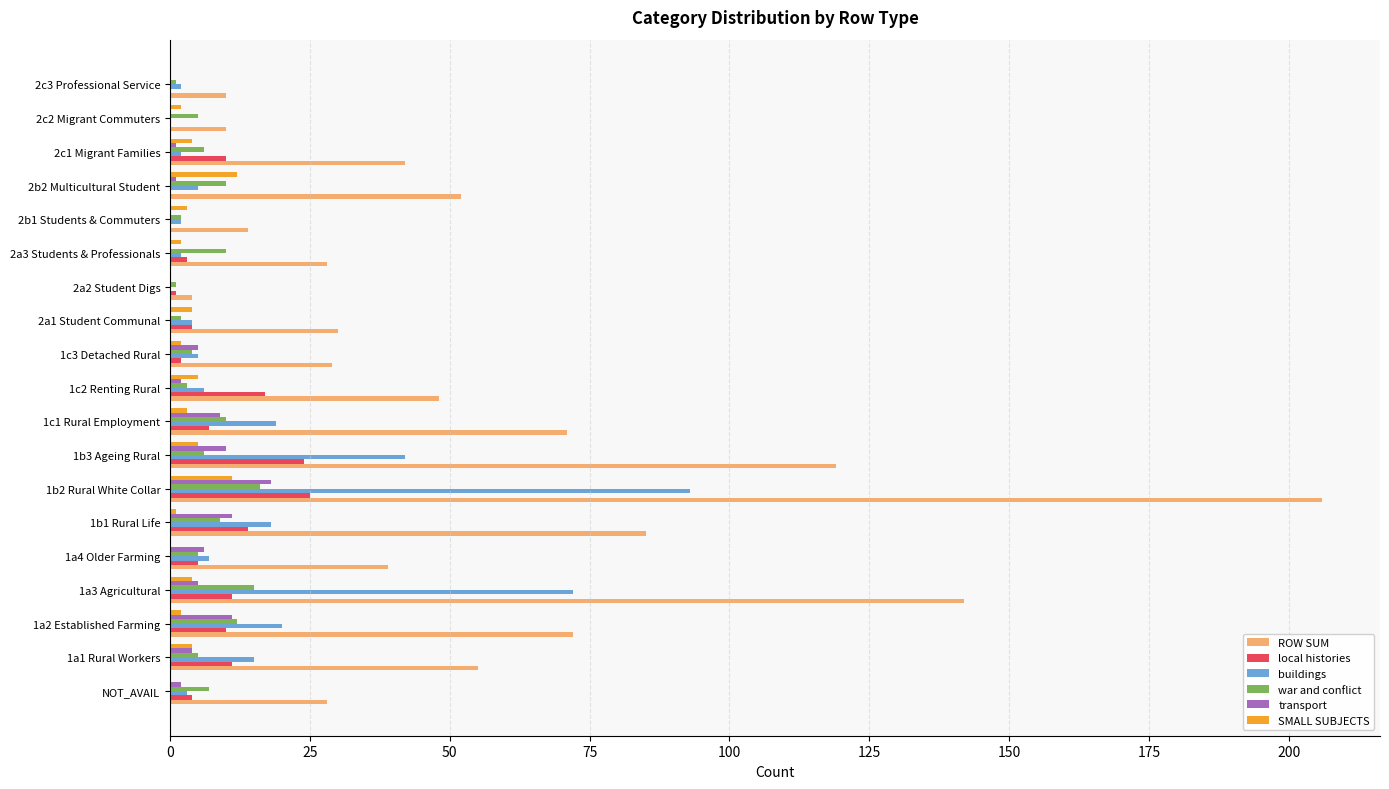

What is the maximum value for buildings?

93